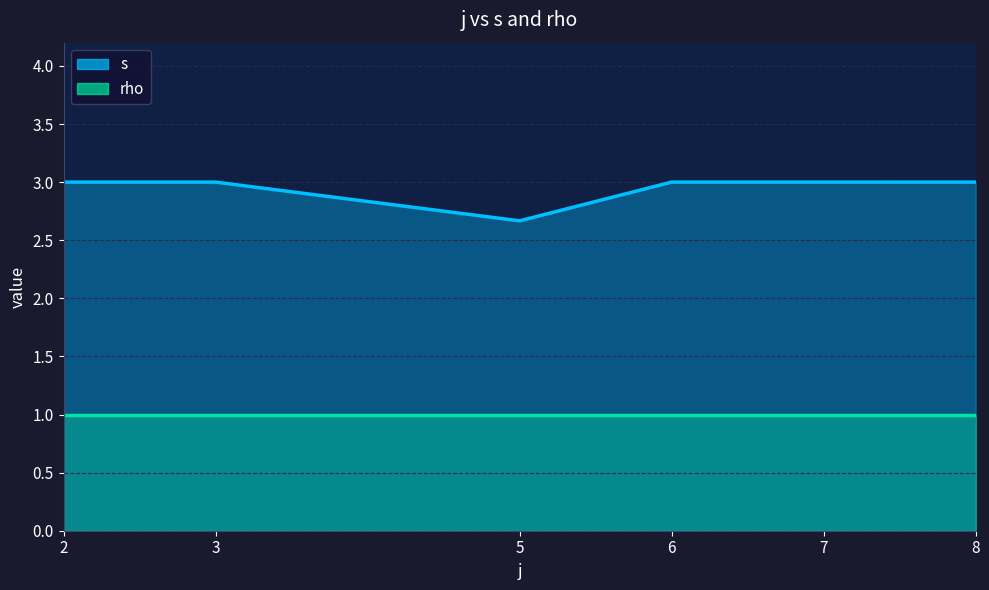

True or false: s and rho cross at least once.

False